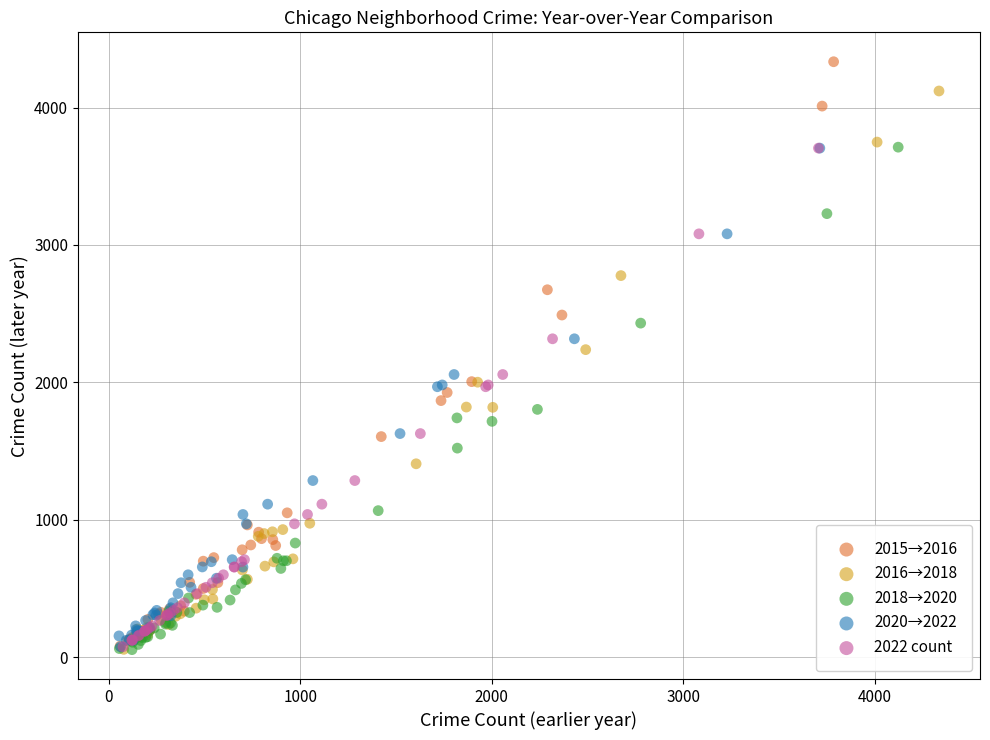

Which series has the widest spread of Y values?

2015→2016